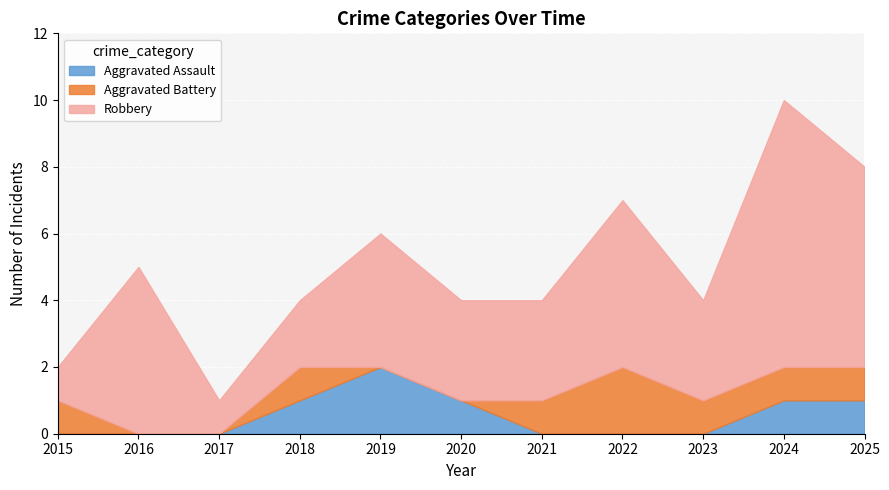

Reading left to right, extract all data points from this chart.

Aggravated Assault: 2015=0	2016=0	2017=0	2018=1	2019=2	2020=1	2021=0	2022=0	2023=0	2024=1	2025=1
Aggravated Battery: 2015=1	2016=0	2017=0	2018=1	2019=0	2020=0	2021=1	2022=2	2023=1	2024=1	2025=1
Robbery: 2015=1	2016=5	2017=1	2018=2	2019=4	2020=3	2021=3	2022=5	2023=3	2024=8	2025=6